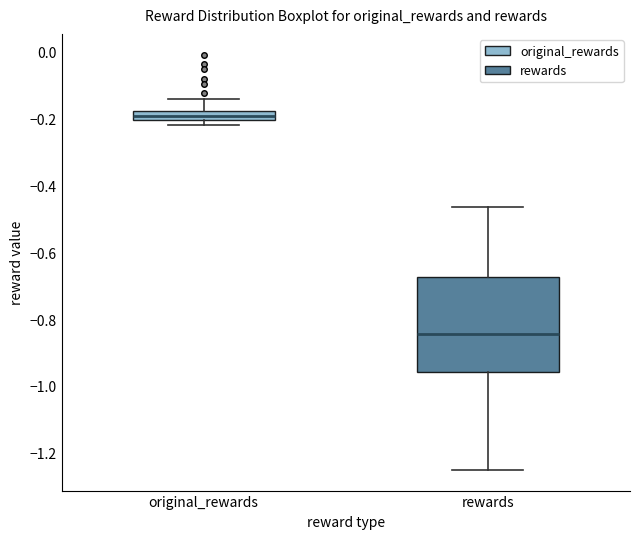

Where is the upper edge of the box for original_rewards on the y-axis? The values are not printed on the chart, so give them approximately, as read against the axis.

-0.18